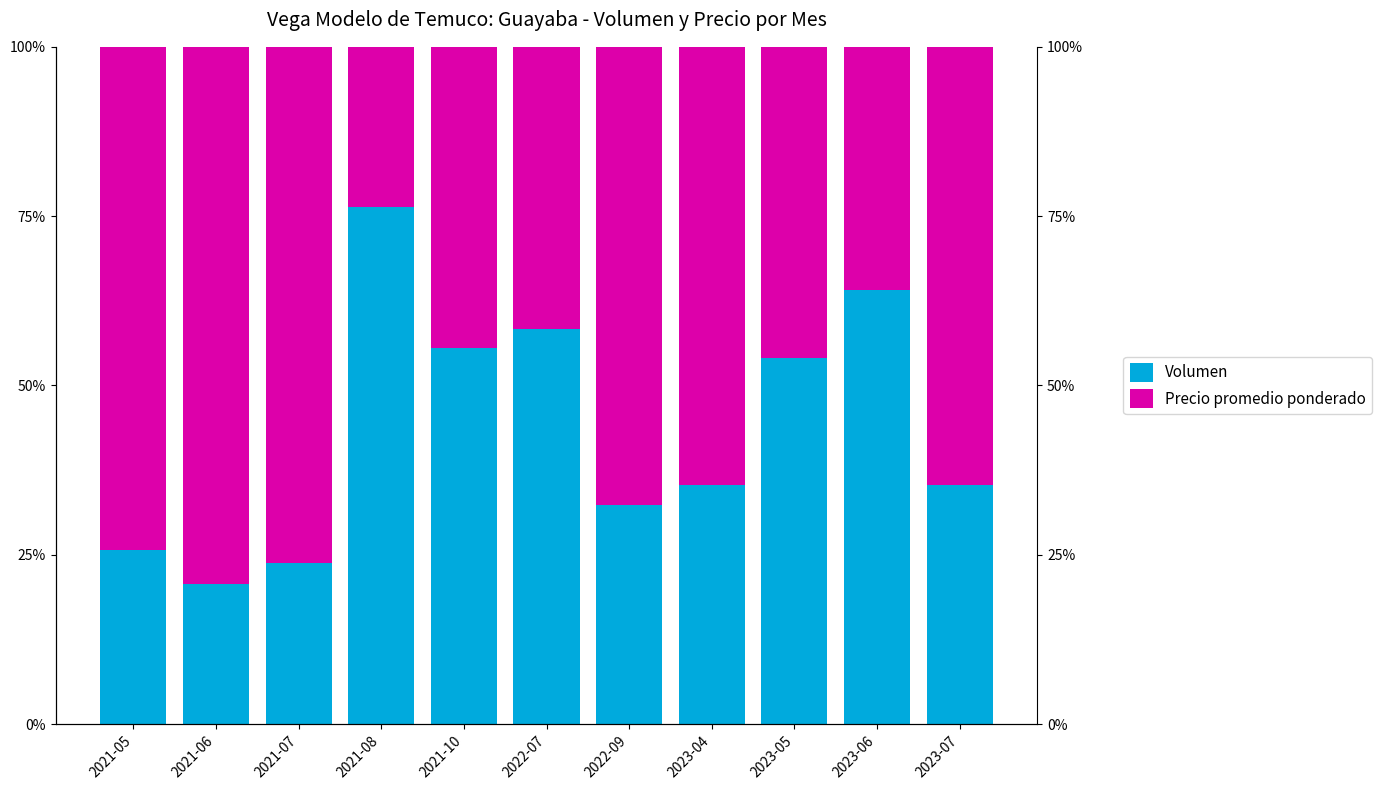

What is the average value of the Volumen series?

43.8